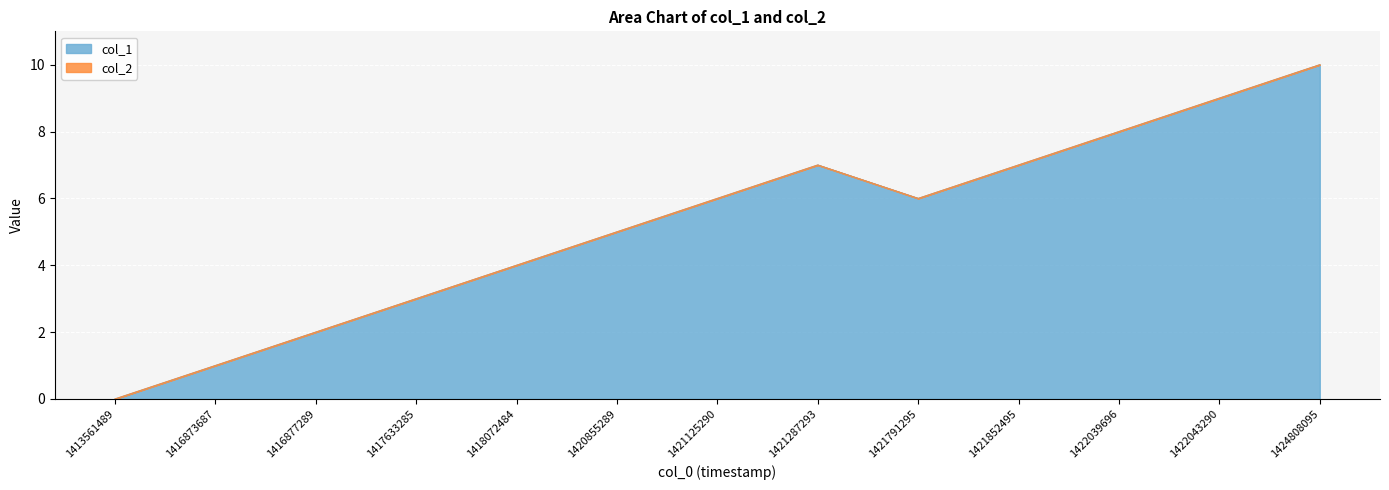

What is the value of the 2nd point from the left?

1